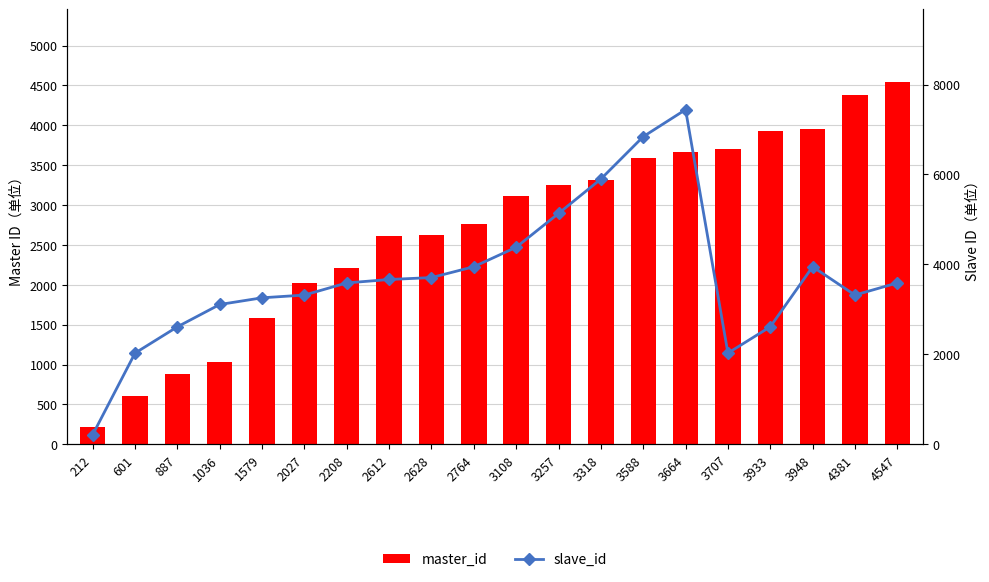

What is the average value of the master_id series?

2700